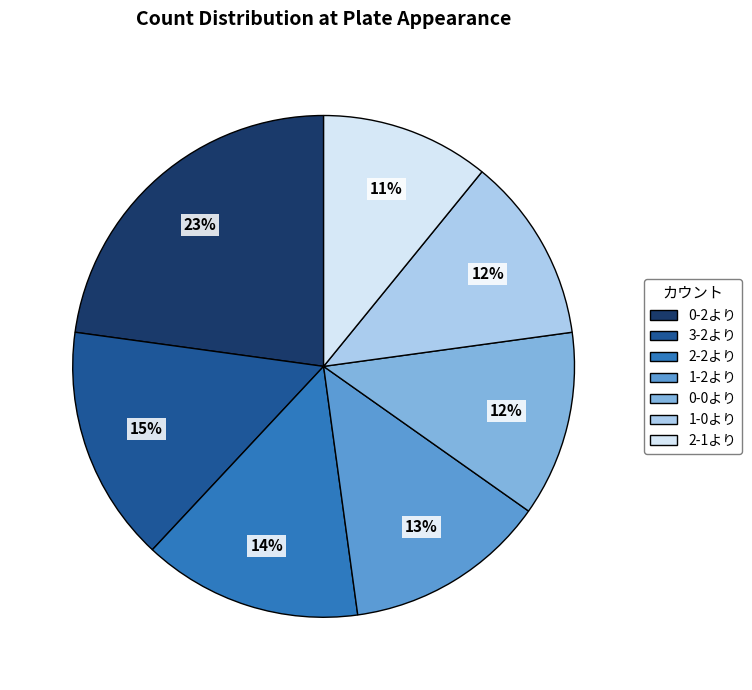

Is there a majority slice in this chart?

No